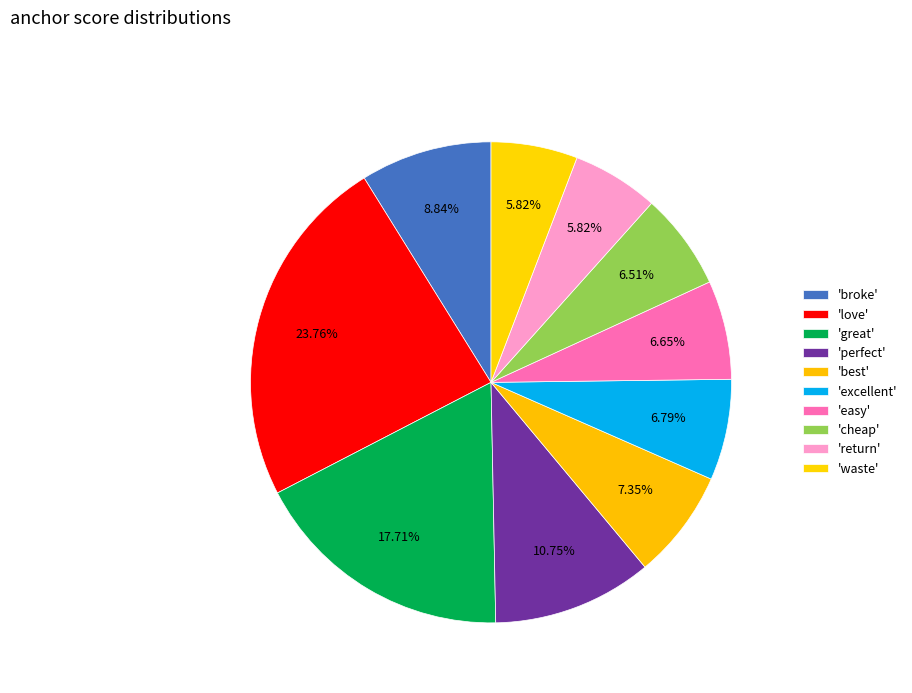

To the nearest percent, what is the average slice percentage?

10%